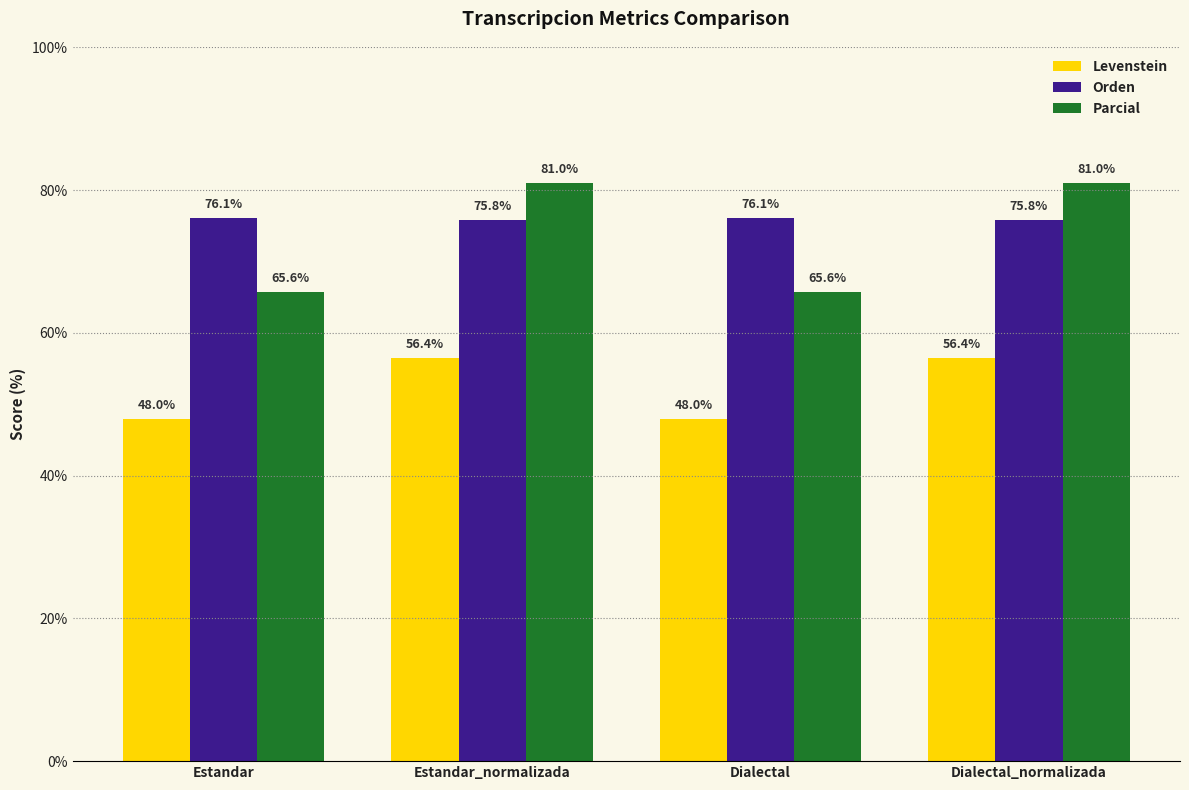

Rank the series at Estandar_normalizada from lowest to highest value.

Levenstein, Orden, Parcial